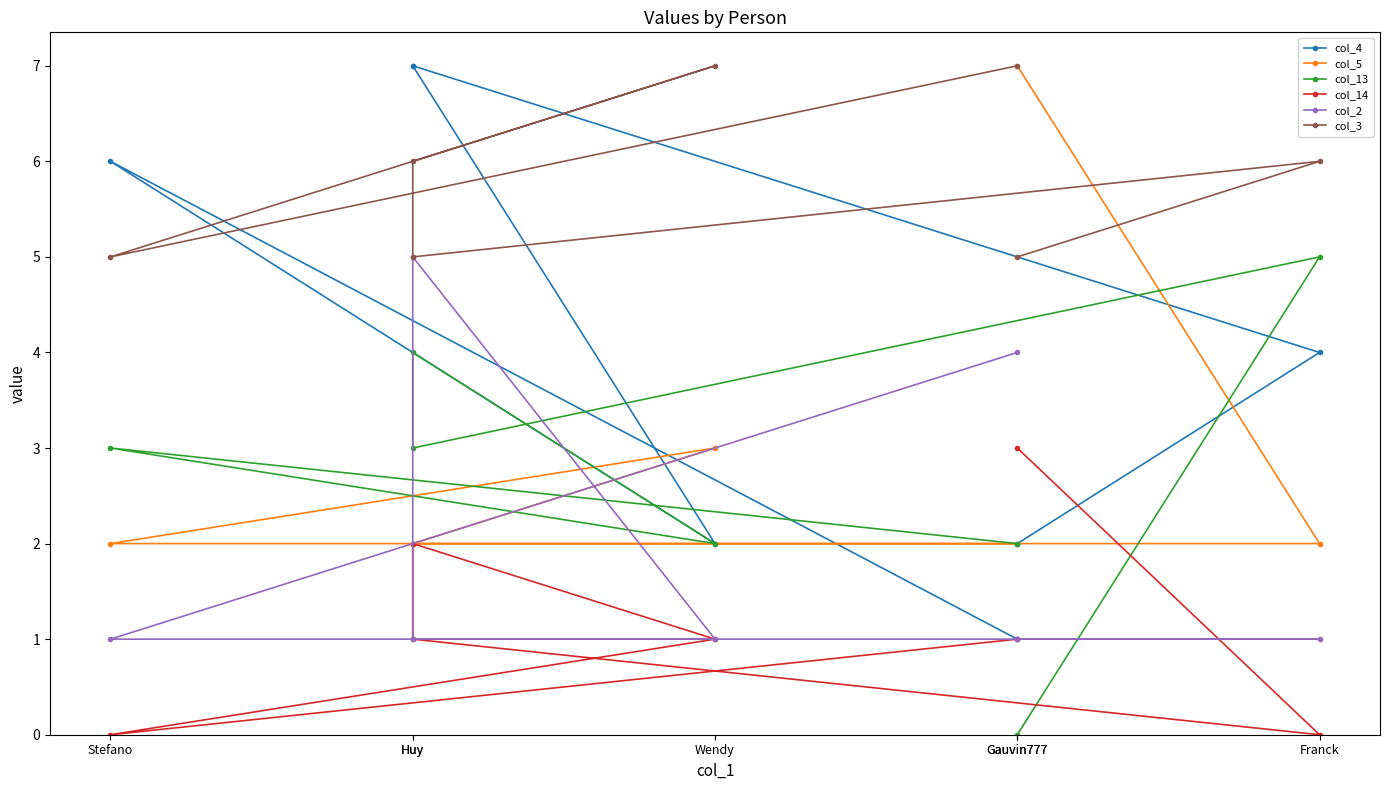

True or false: col_13 and col_2 intersect in this chart.

True